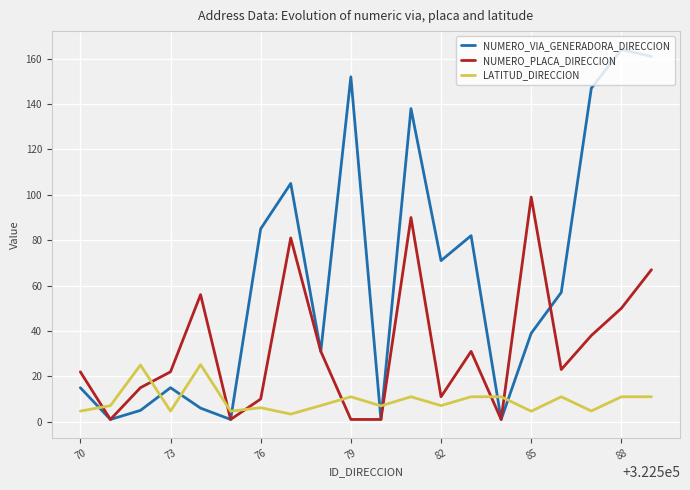

Which series has the widest spread of values?

NUMERO_VIA_GENERADORA_DIRECCION